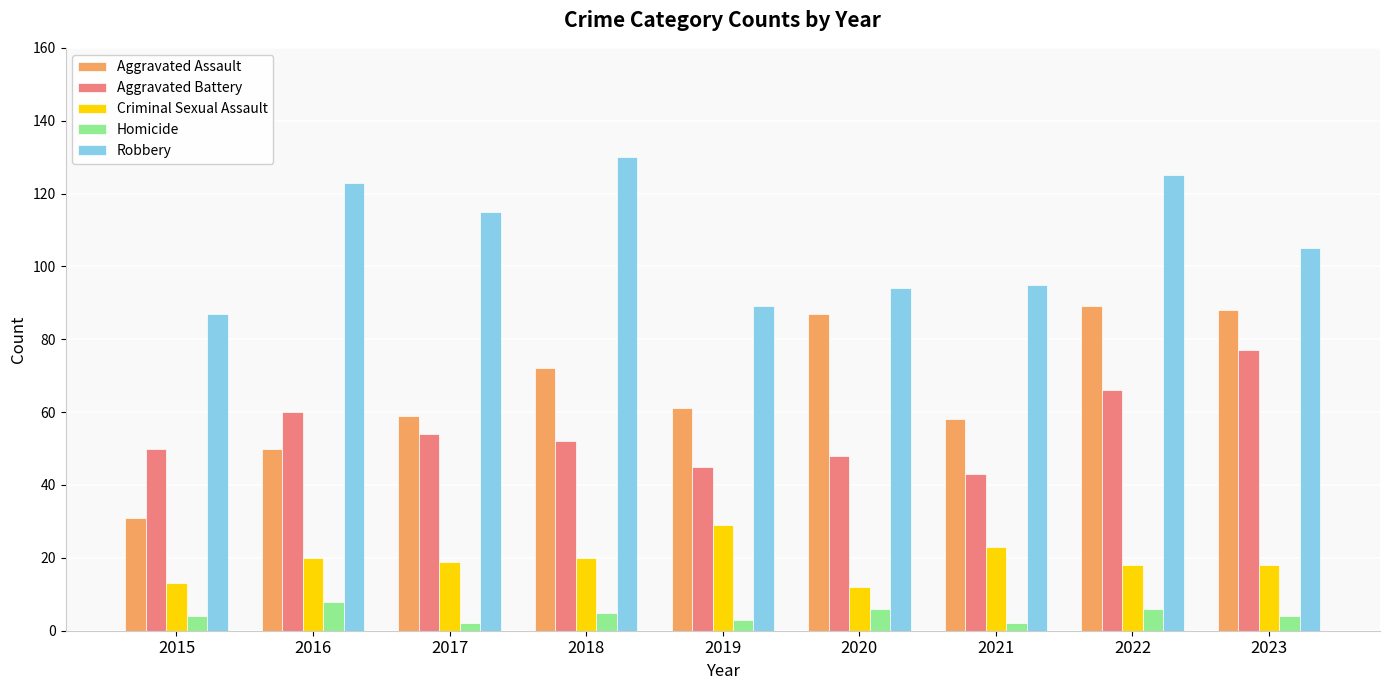

At 2016, list the series in order from largest to smallest.

Robbery, Aggravated Battery, Aggravated Assault, Criminal Sexual Assault, Homicide